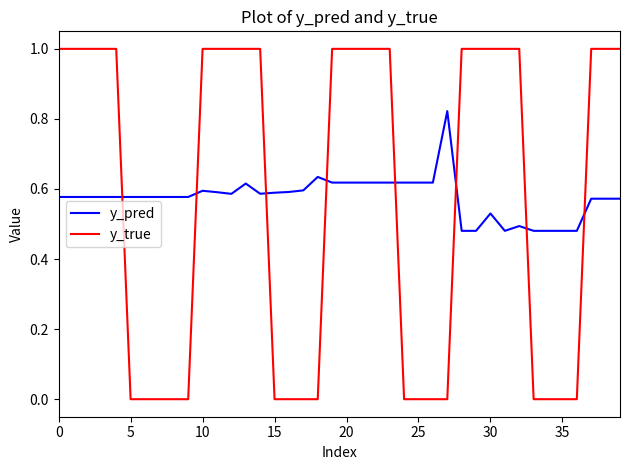

Which series has the largest range (max minus min)?

y_true